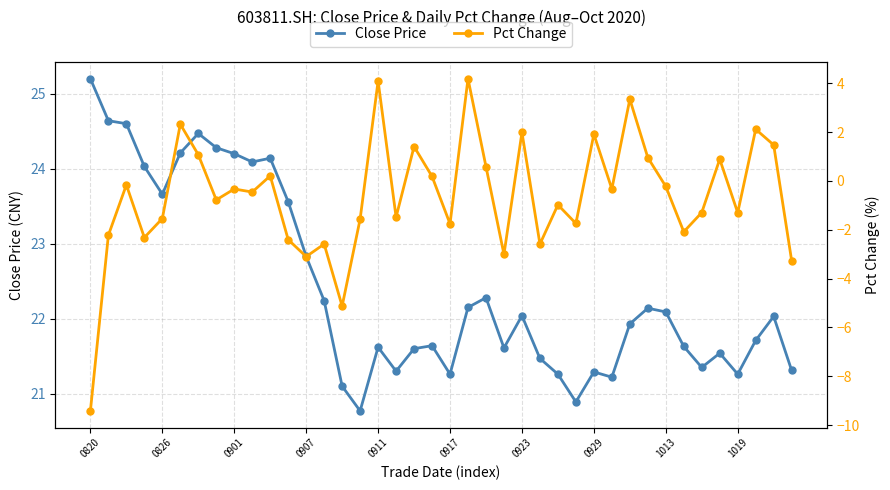

Rank the series by their average value, from lowest to highest.

Pct Change, Close Price